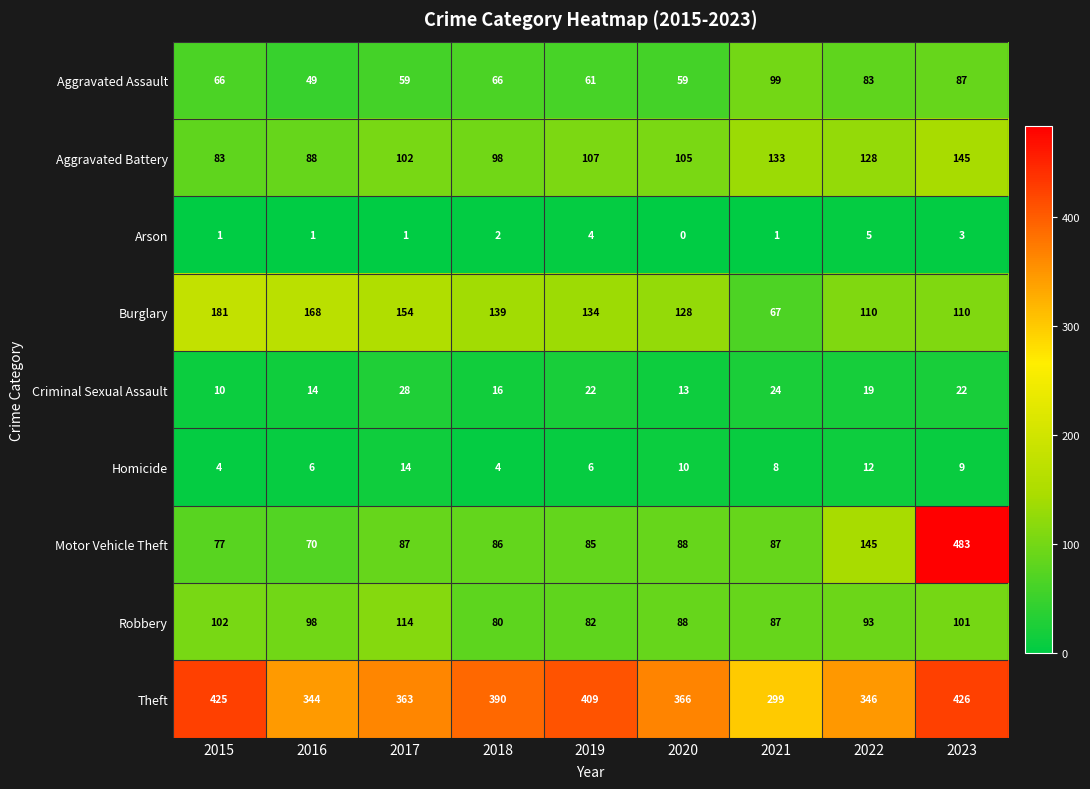

How many series are shown in this chart?

9